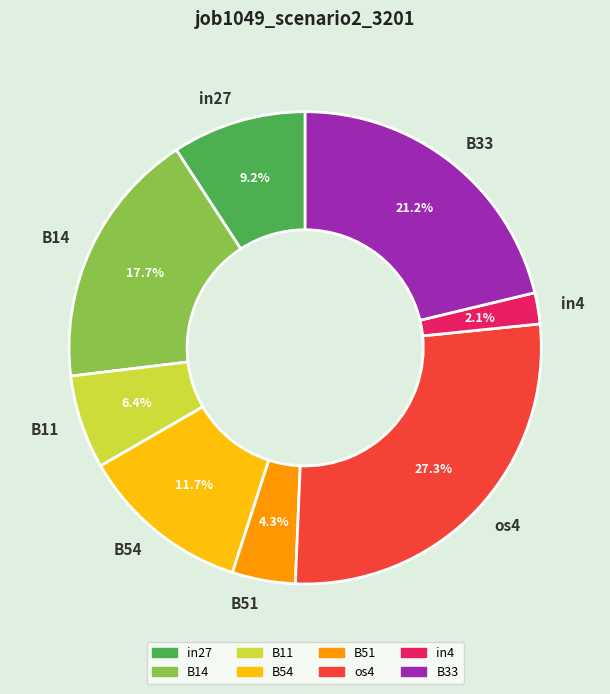

Is there any slice that represents more than half of the pie?

No